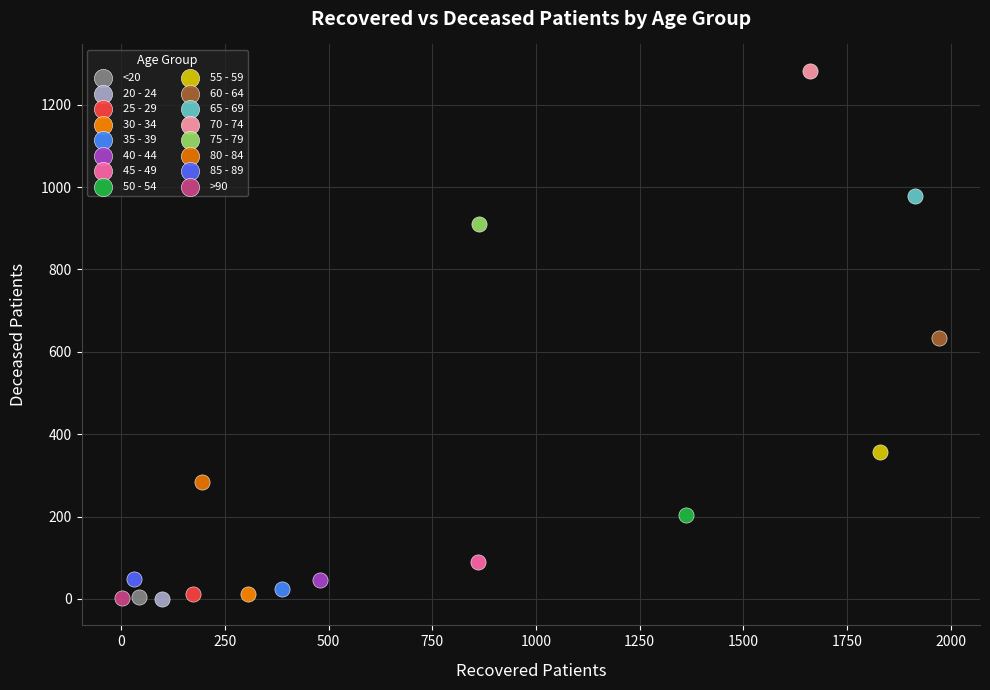

What are all the series names shown in the legend?

<20, 20 - 24, 25 - 29, 30 - 34, 35 - 39, 40 - 44, 45 - 49, 50 - 54, 55 - 59, 60 - 64, 65 - 69, 70 - 74, 75 - 79, 80 - 84, 85 - 89, >90